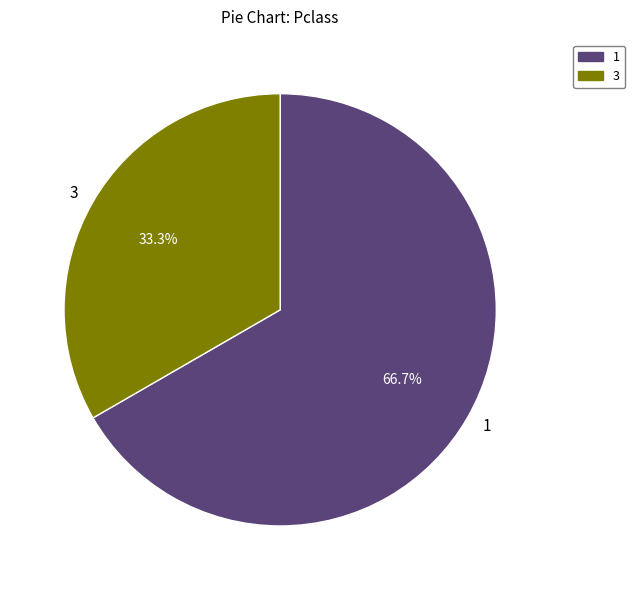

Which slice is the smallest?

3